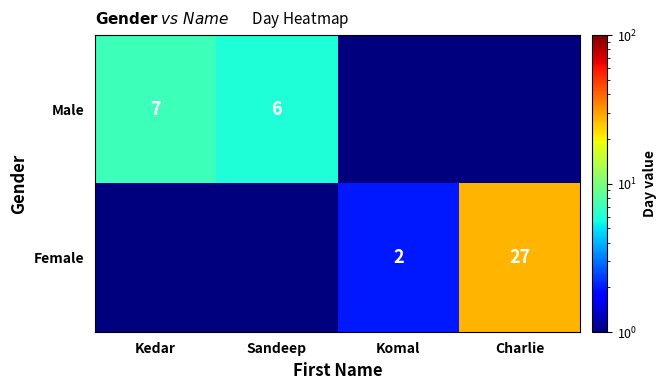

The Male series shows 8.2 at Sandeep. True or false?

False